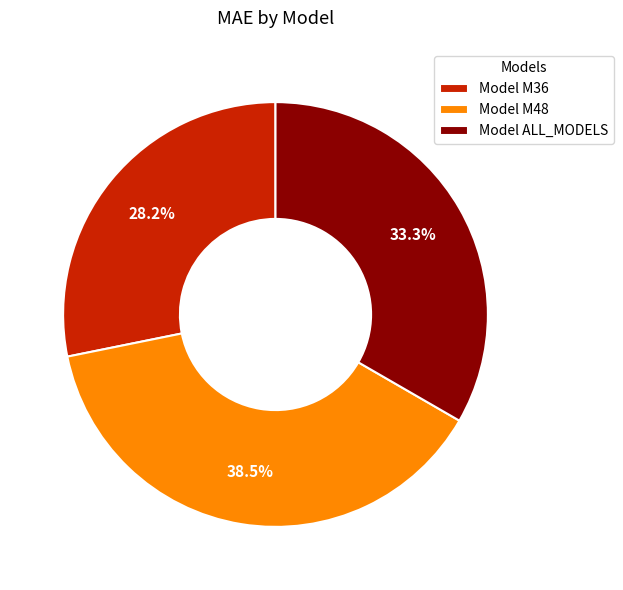

What is the ratio of the value at Model M36 to the value at Model ALL_MODELS?

0.8